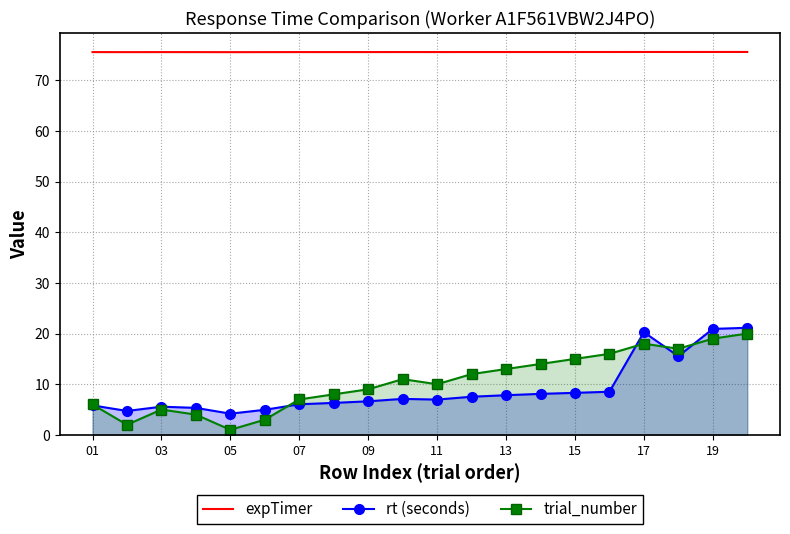

Which series has the largest range (max minus min)?

trial_number